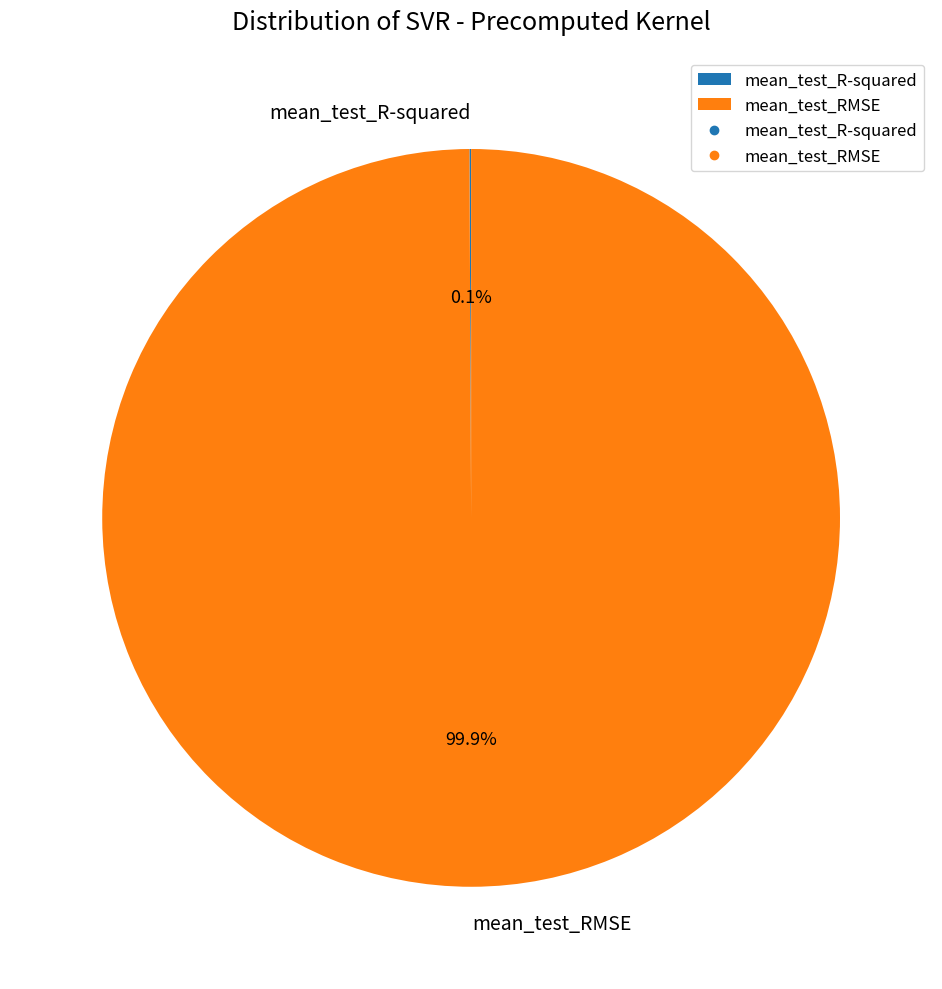

Which category has the biggest portion of the pie?

mean_test_RMSE